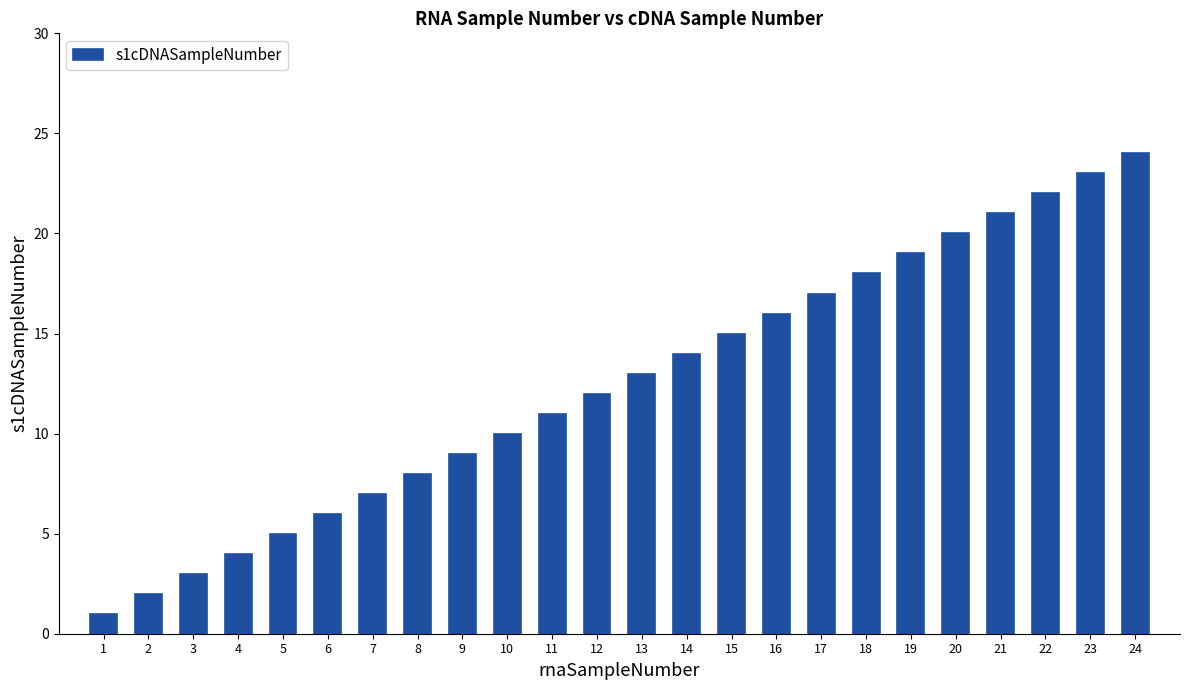

At which category does the chart reach its peak across all series?

24